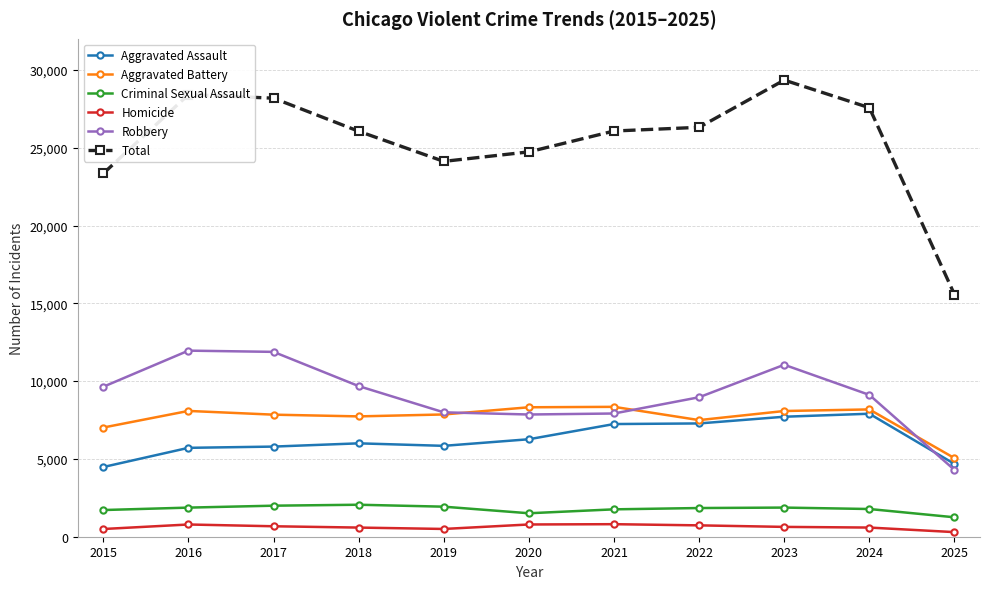

True or false: Homicide and Aggravated Battery cross at least once.

False